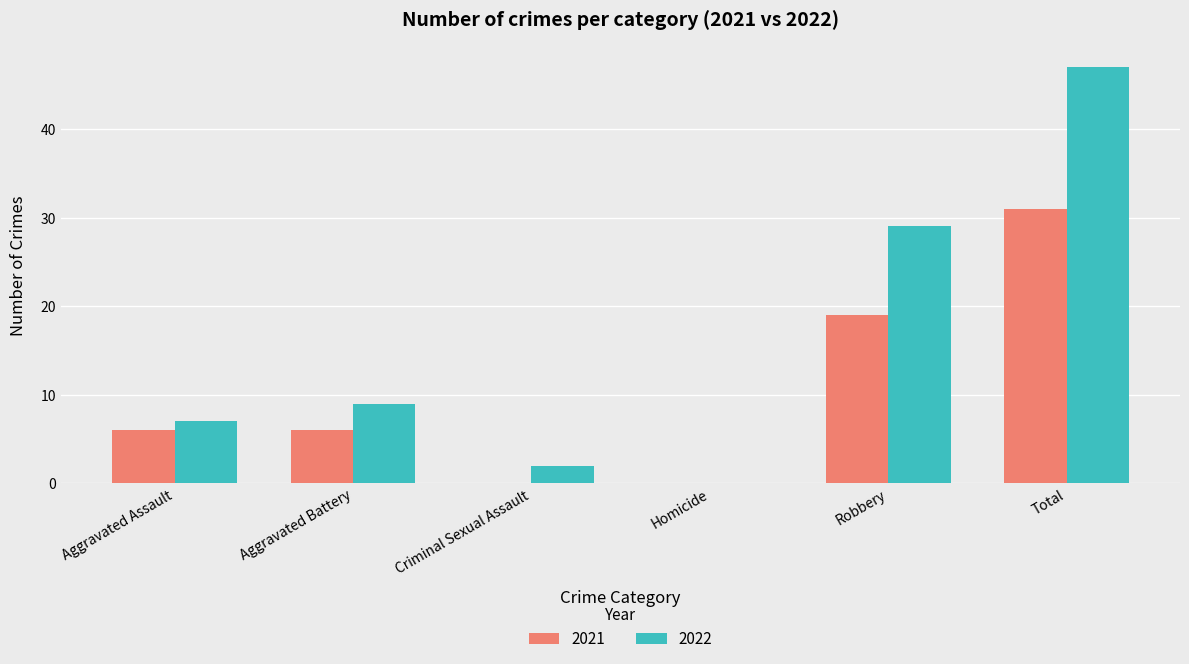

Where is 2021 nearest to the value 15?

Robbery